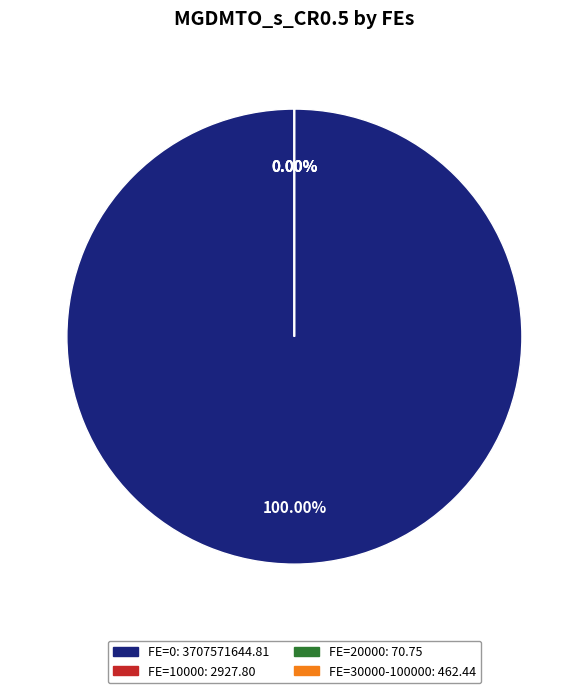

True or false: 10000 accounts for 7% of the total.

False